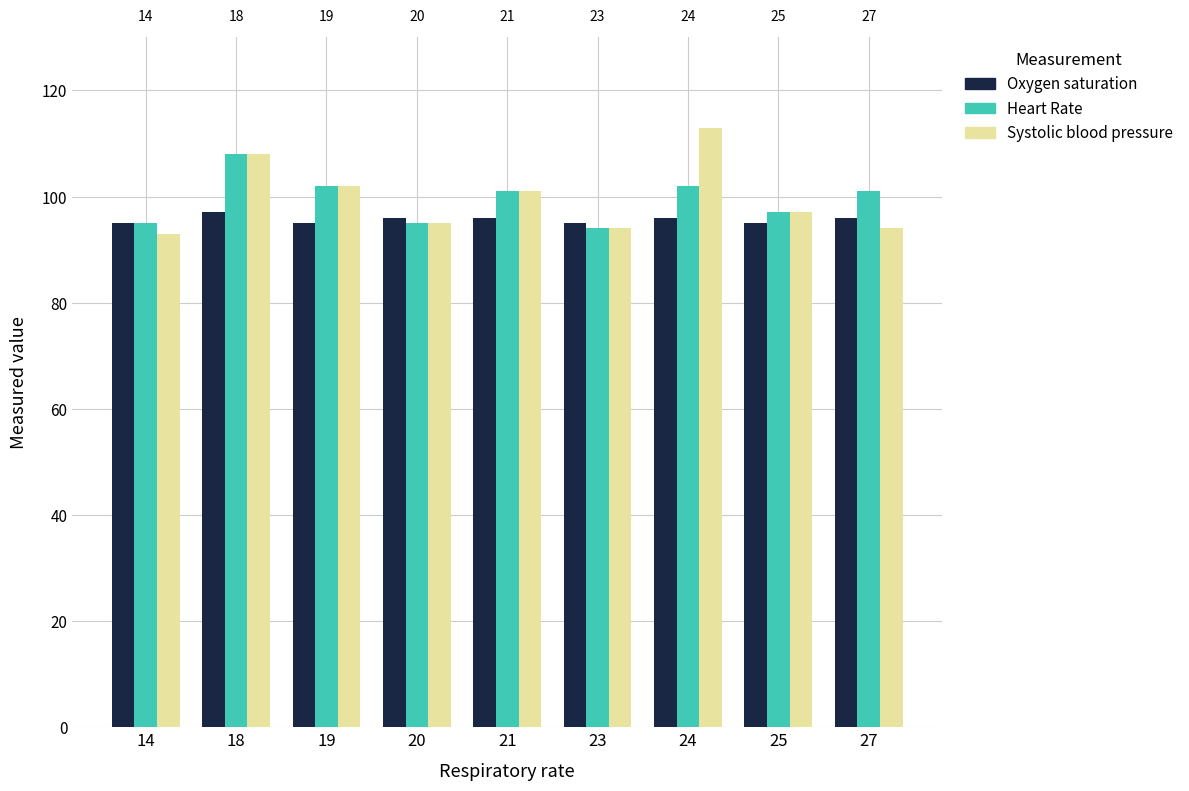

What is the highest value of the Systolic blood pressure series?

113